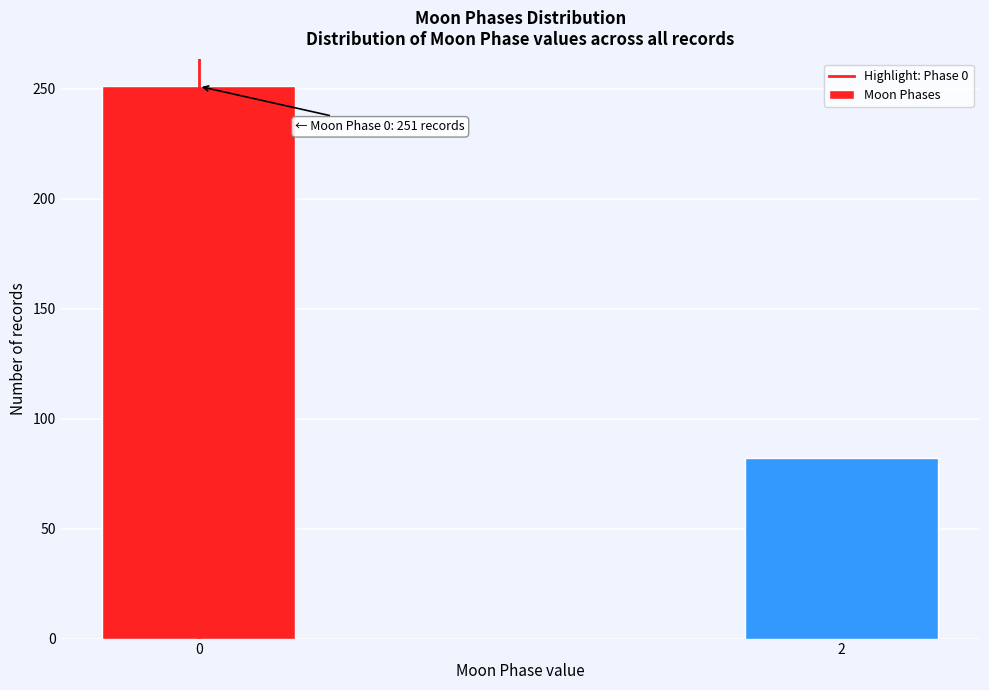

Reading right to left, transcribe all the data shown in this chart.

82	251